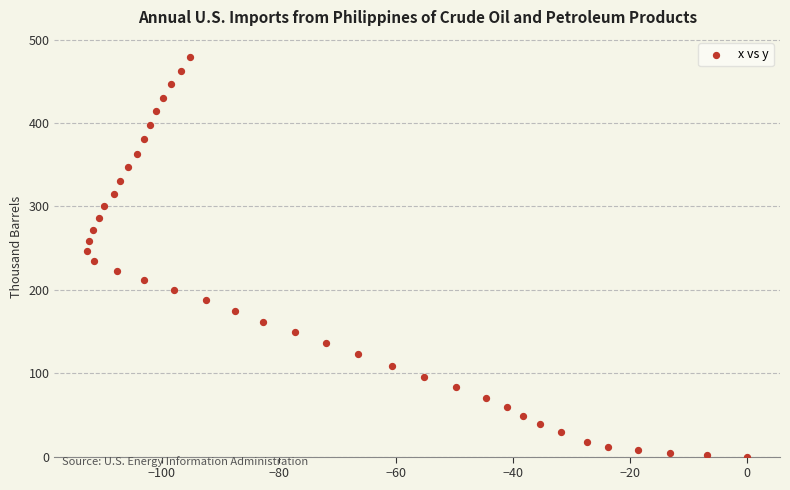

What is the range of X values (max minus min)?

112.7